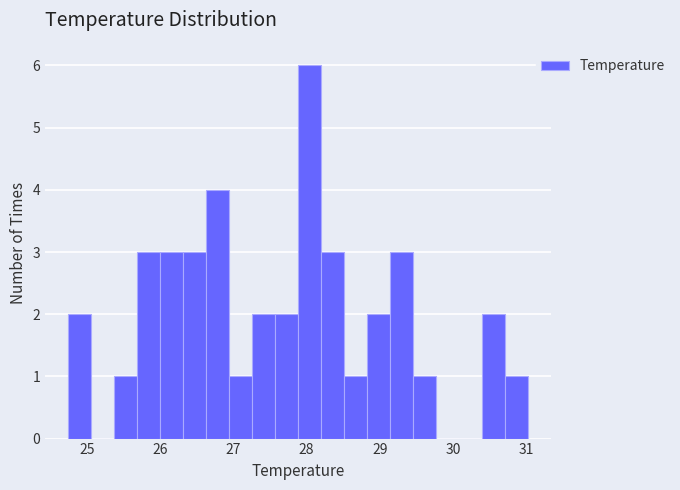

Around what value on the x-axis is the tallest bar? Give the approximate position of its centre, as read against the axis.

28.0